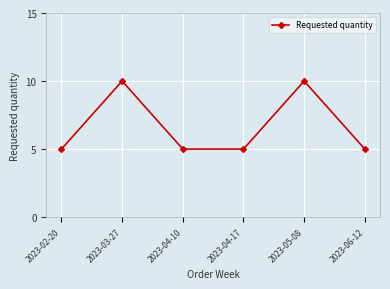

What is the smallest value displayed?

5